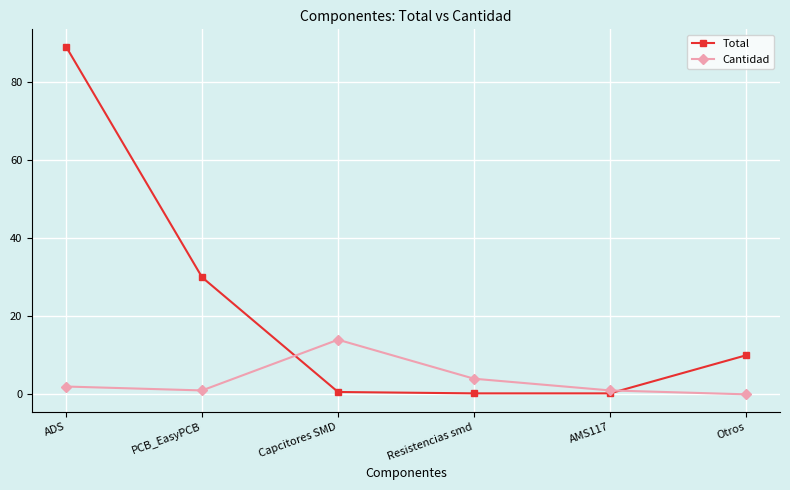

What is the sum of all Total values?

130.2